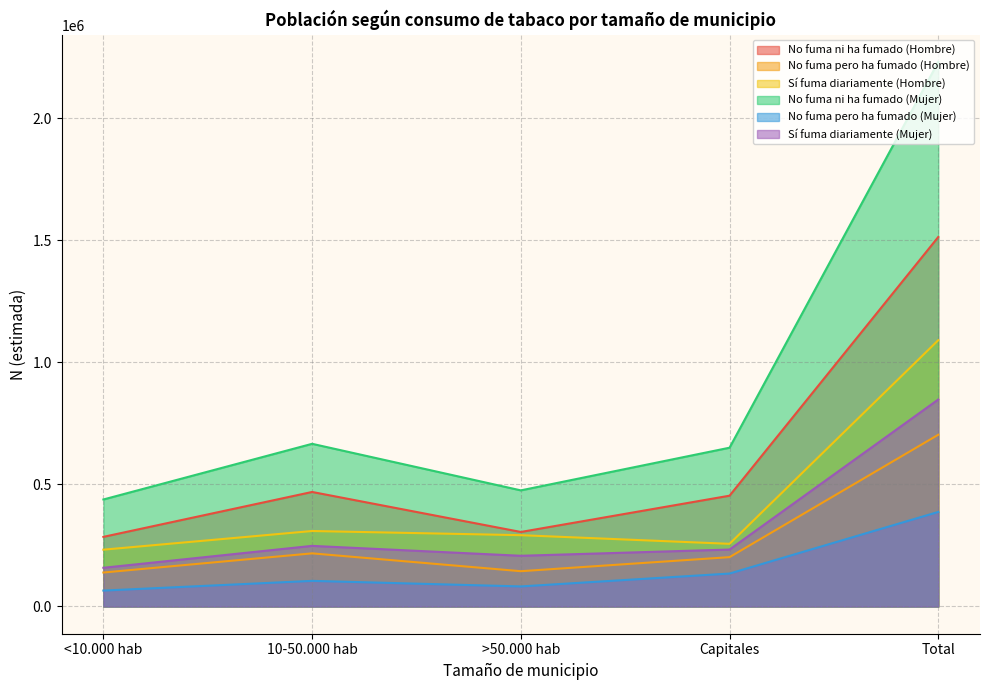

Which has a higher value, Total or 10-50.000 hab?

Total